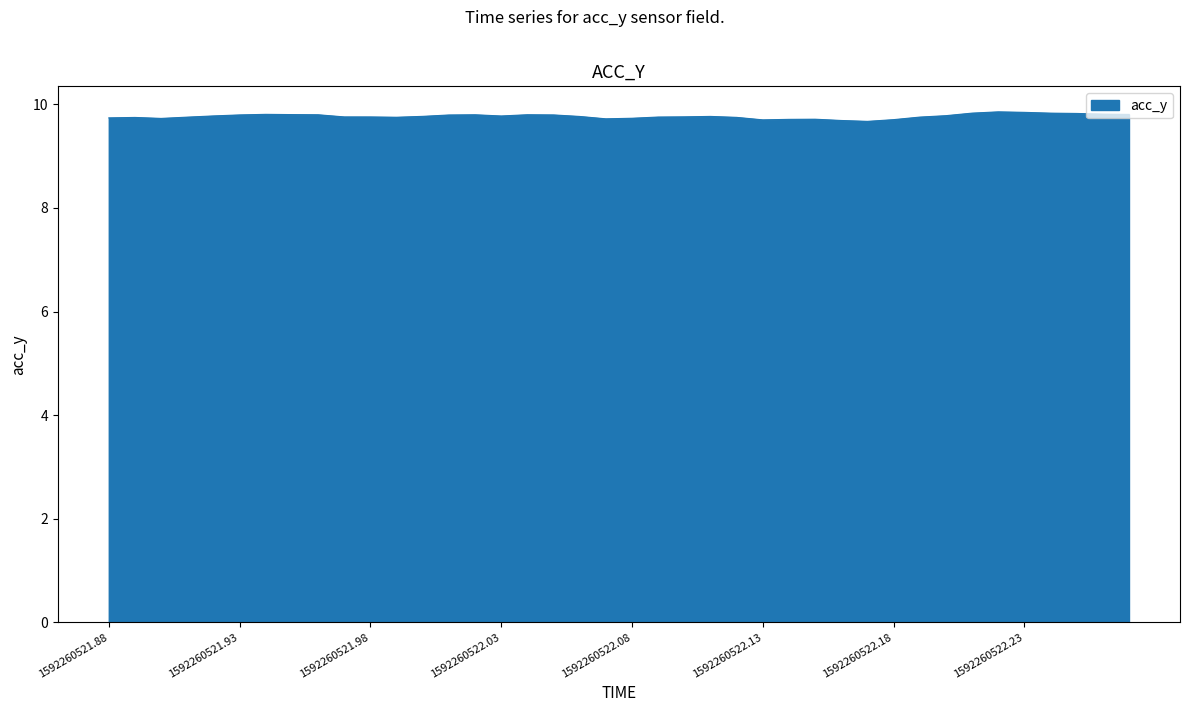

What is the greatest value displayed?

9.9